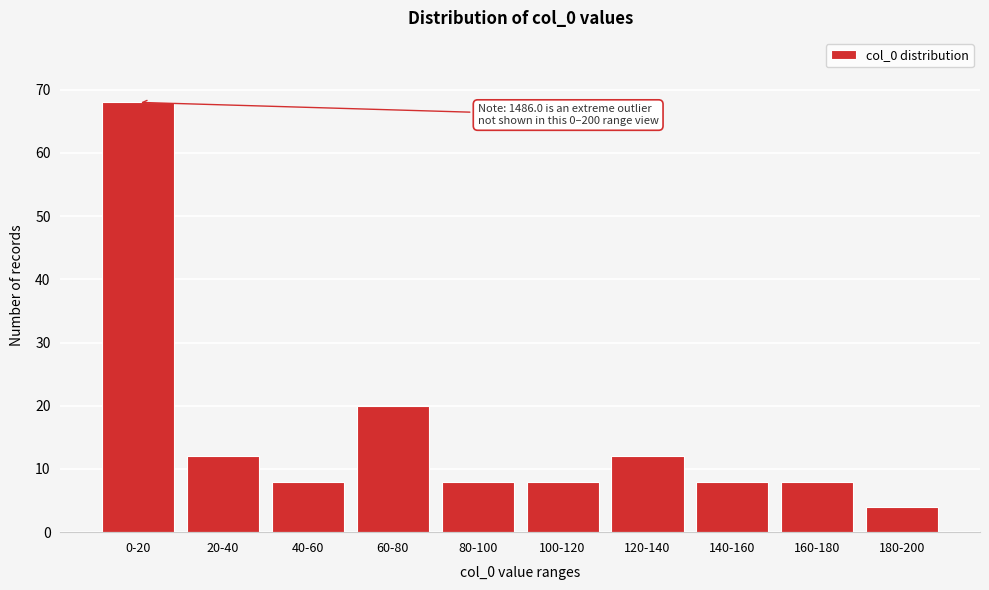

Reading left to right, extract all data points from this chart.

0-20=68	20-40=12	40-60=8	60-80=20	80-100=8	100-120=8	120-140=12	140-160=8	160-180=8	180-200=4